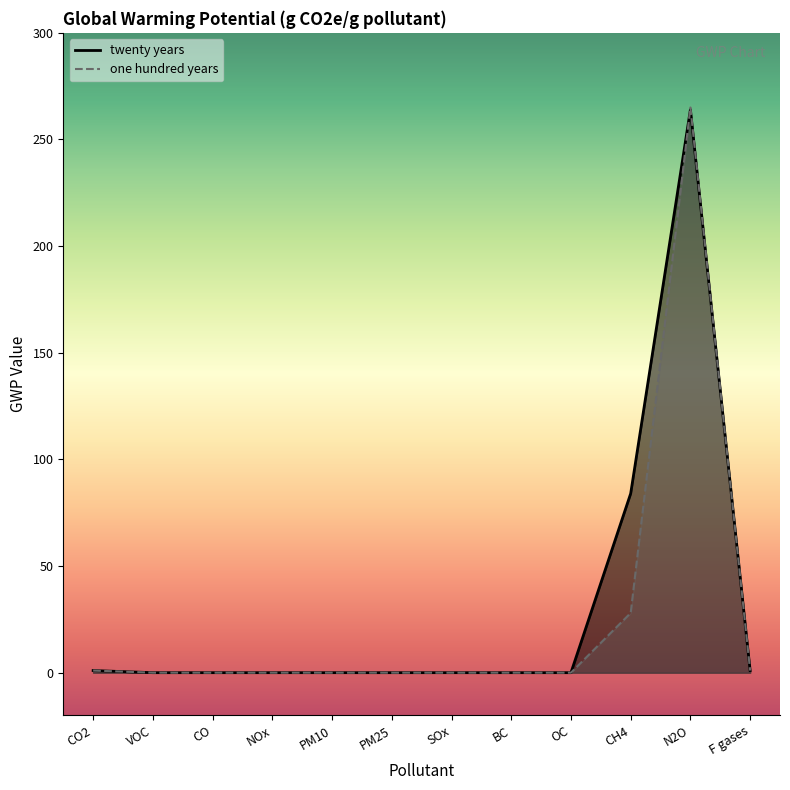

What is the difference between the second highest and second lowest values in the twenty years series?

84